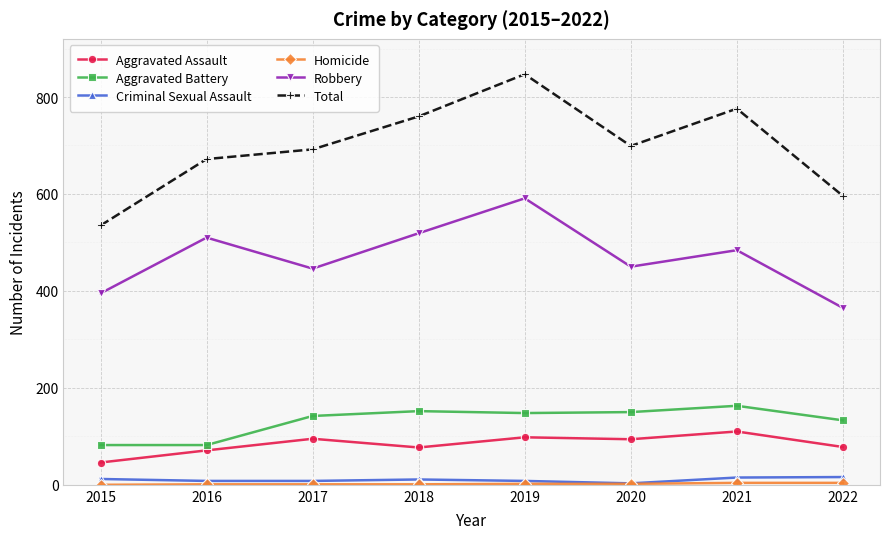

What is the lowest value of the Aggravated Assault series?

46